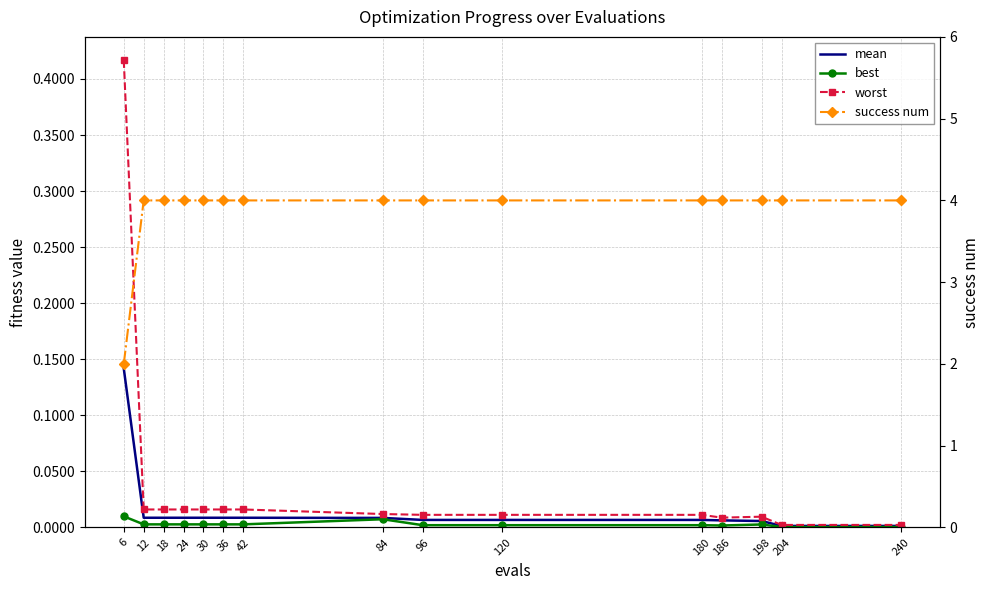

Count the number of categories in the chart.

15